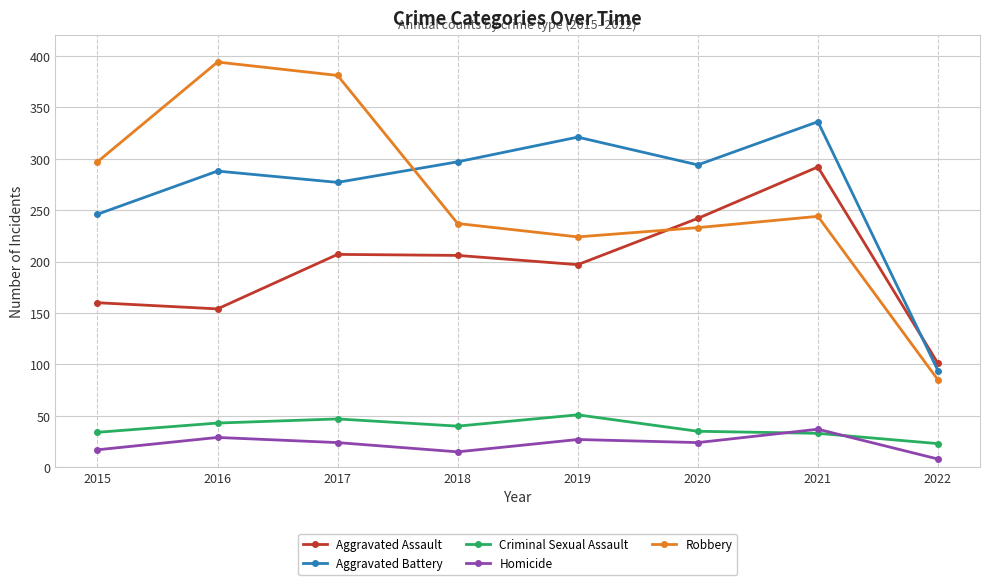

Is it true that Robbery equals 244 at 2021?

True